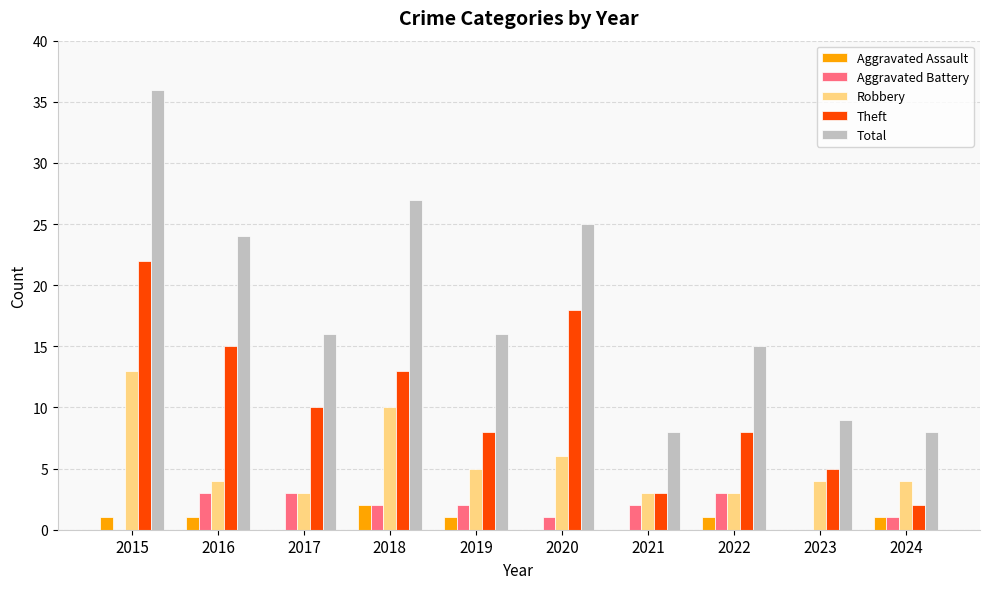

At which category is the sum across all series the highest?

2015